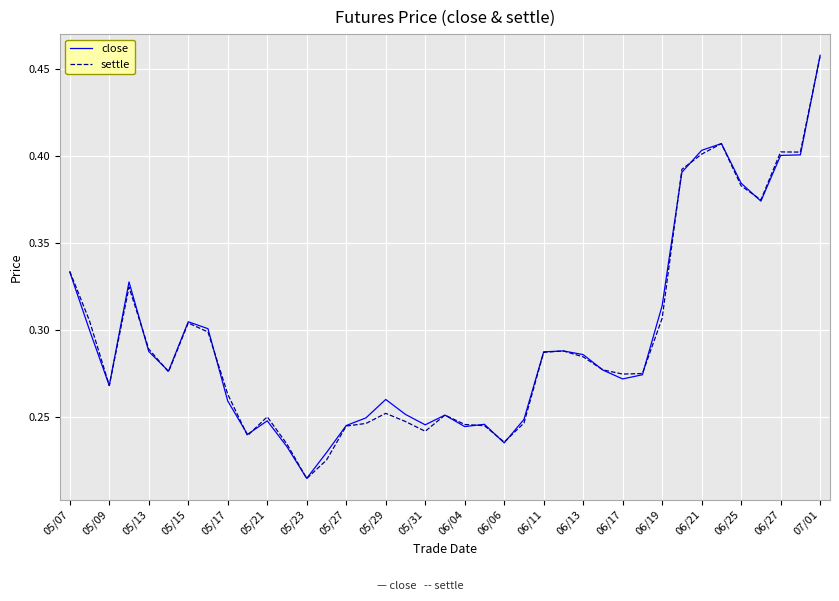

Which series has the largest range (max minus min)?

close